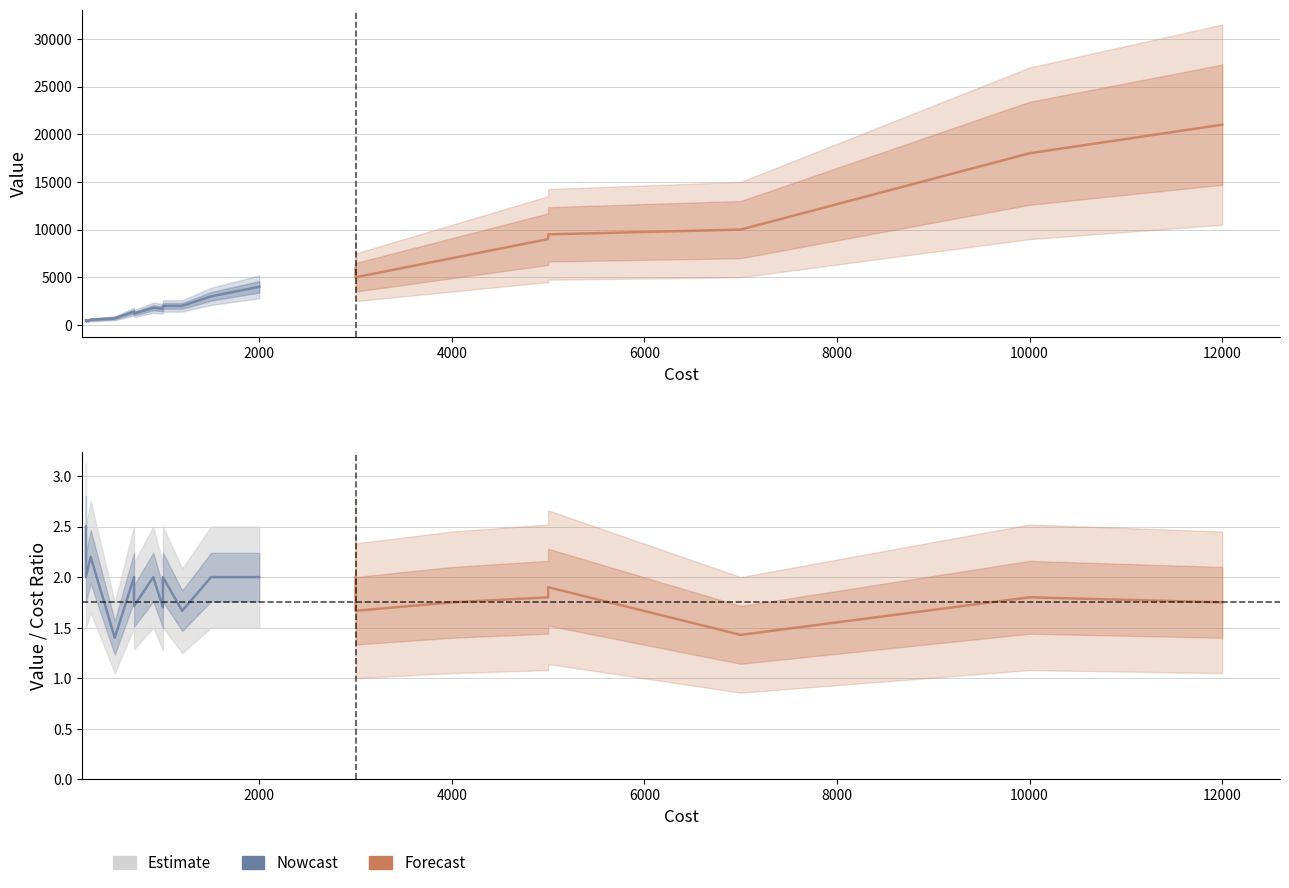

The value of Value at 2000 is 4000. True or false?

True